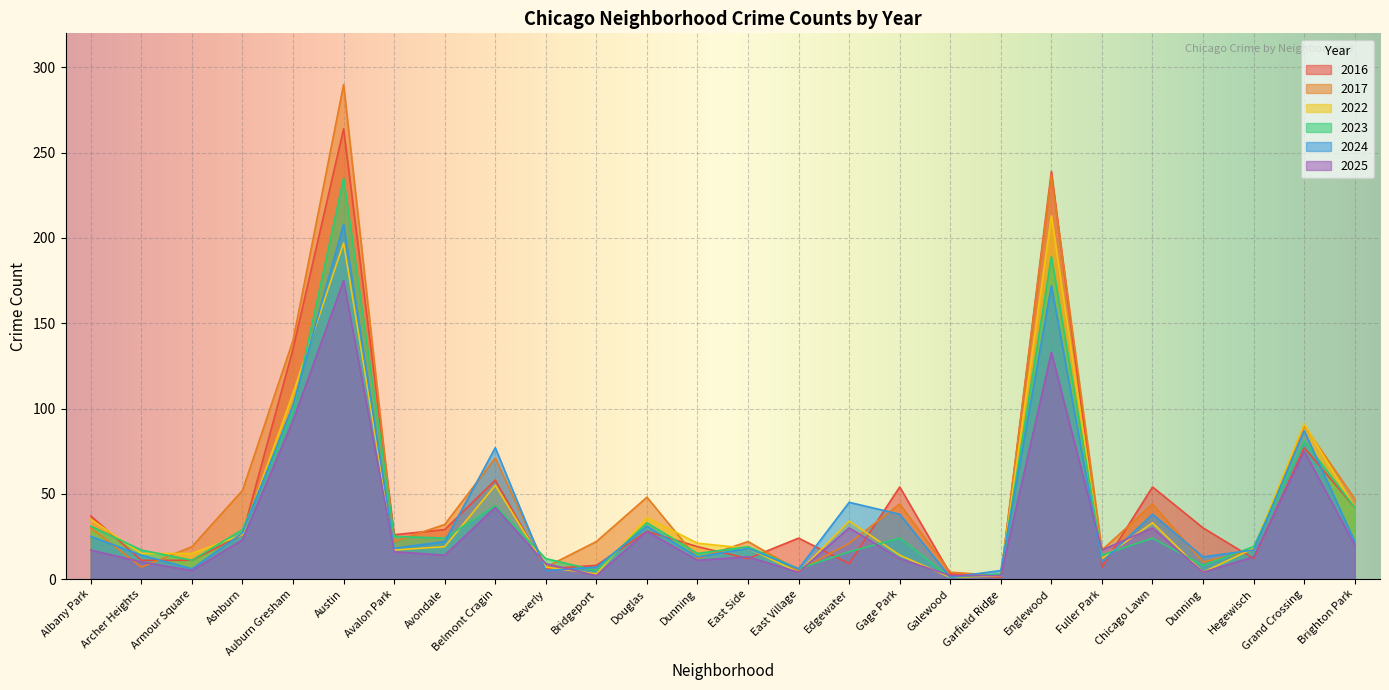

What is the value of the 2024 point at the 22nd from the left?

38